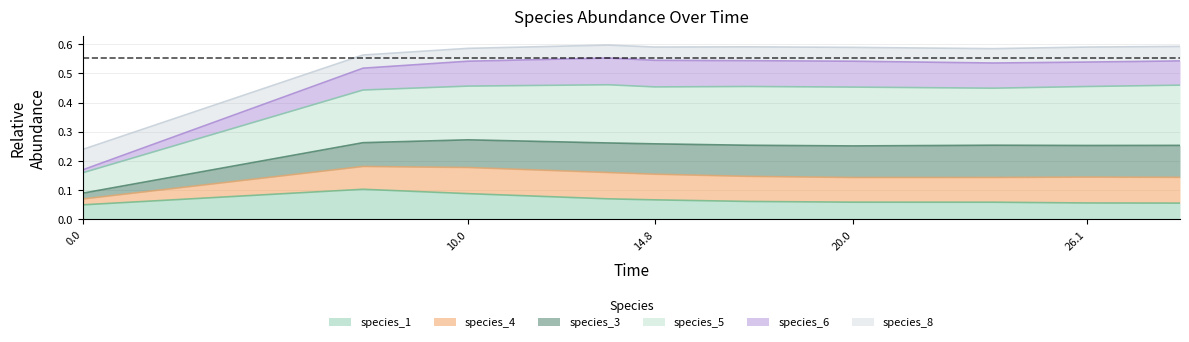

True or false: species_4 and species_1 intersect in this chart.

False